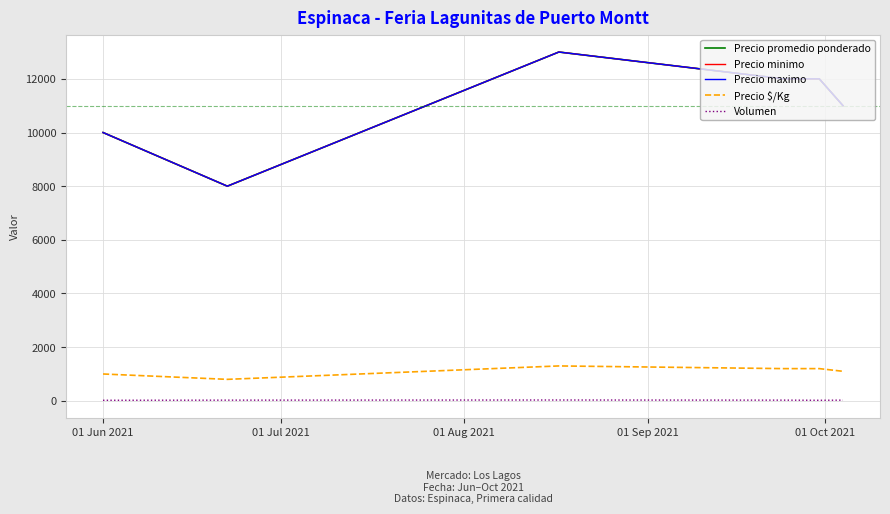

Is this an area chart (filled region under the line)?

No